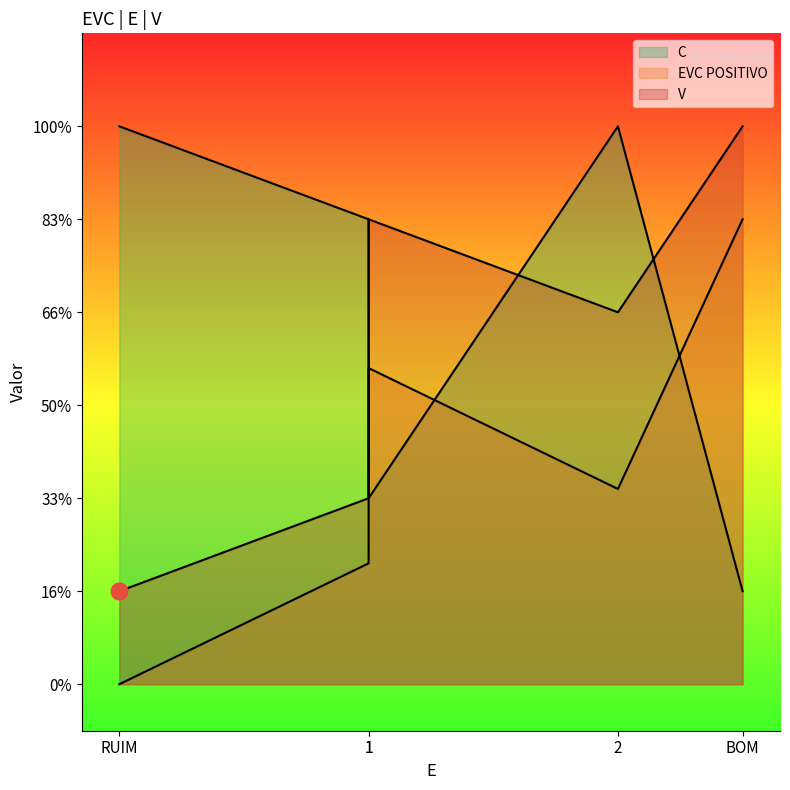

What is the difference between the maximum and minimum values in the C series?

5.0